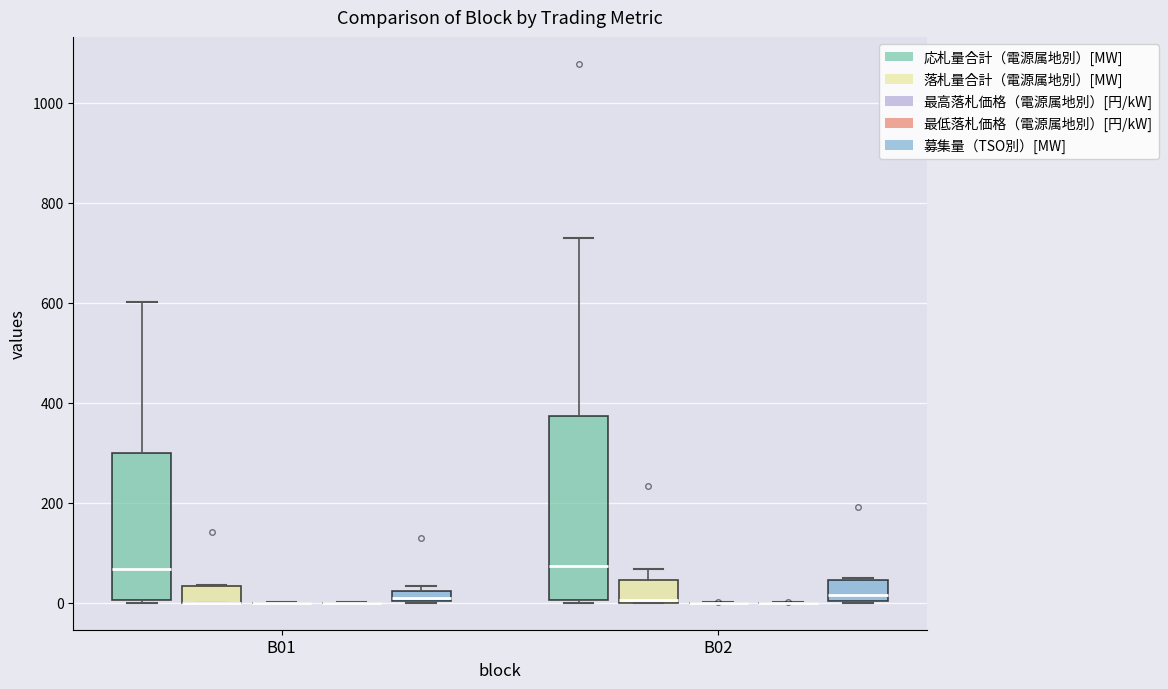

Comparing the boxes themselves (not the whiskers), which one is the tallest?

B02 (応札量合計（電源属地別）[MW])